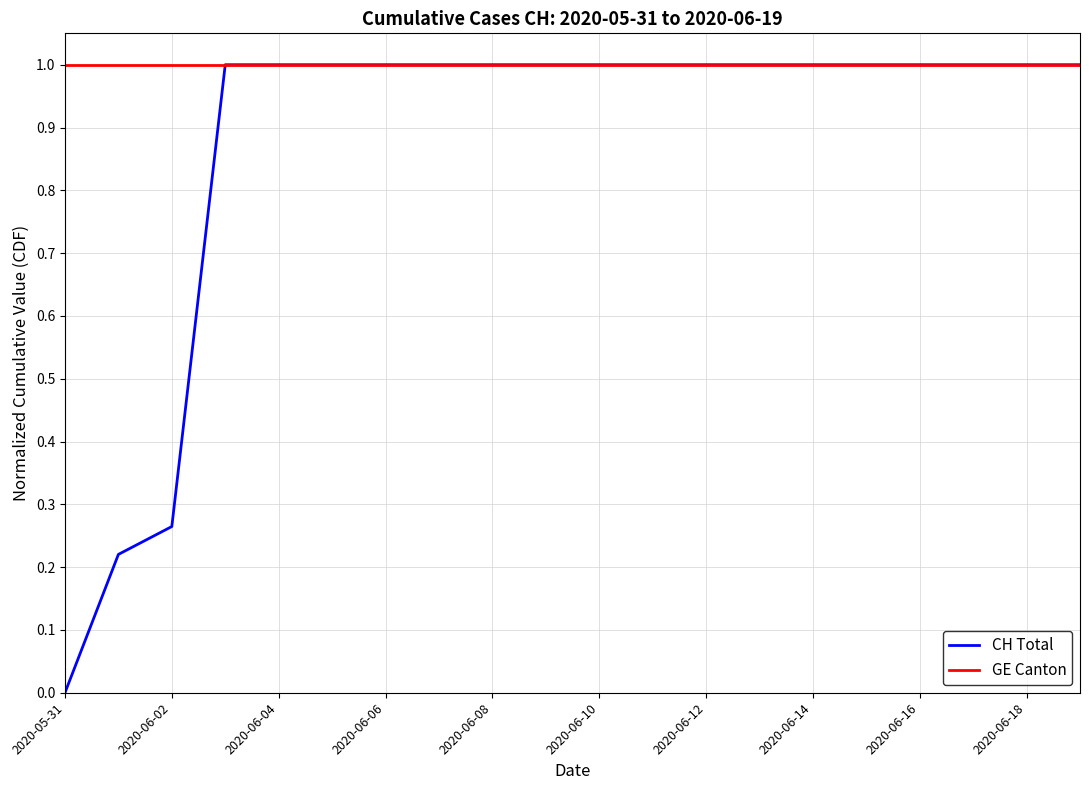

What is the minimum value for GE Canton?

1.0